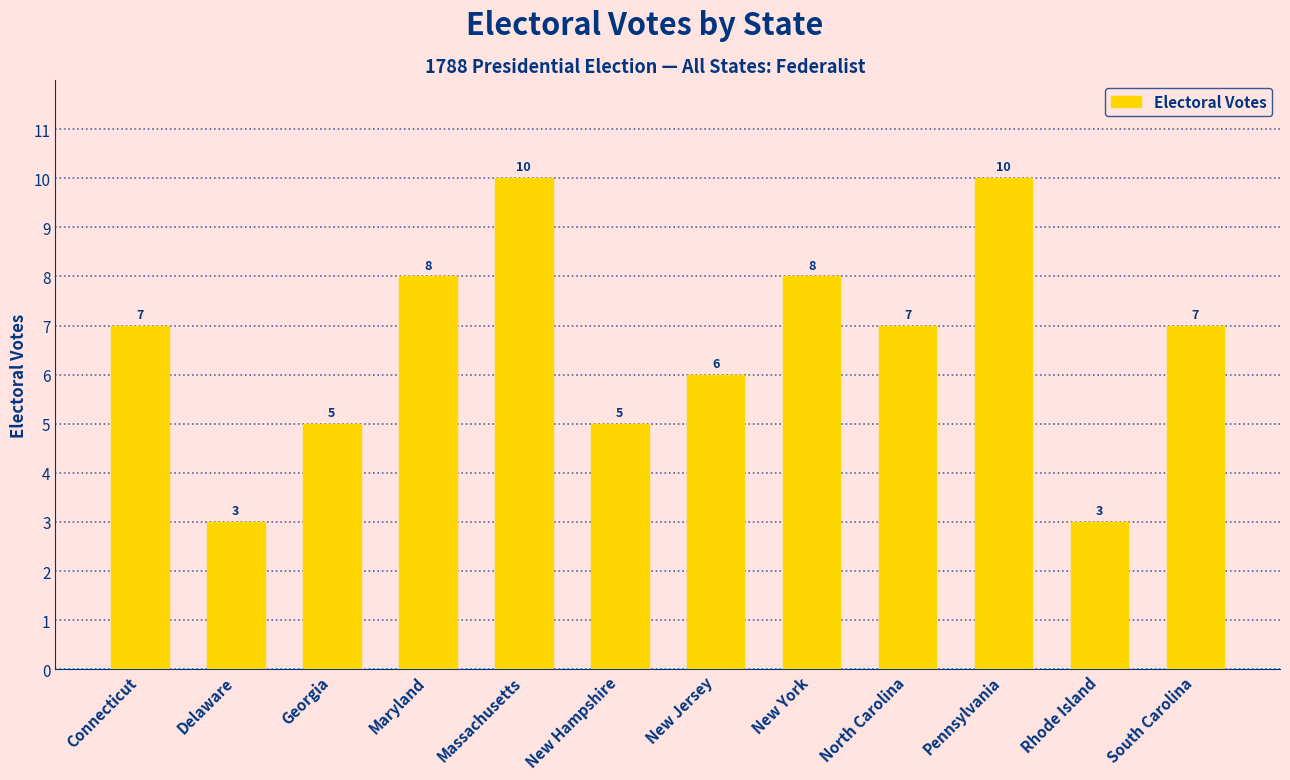

What position from the left is North Carolina?

9